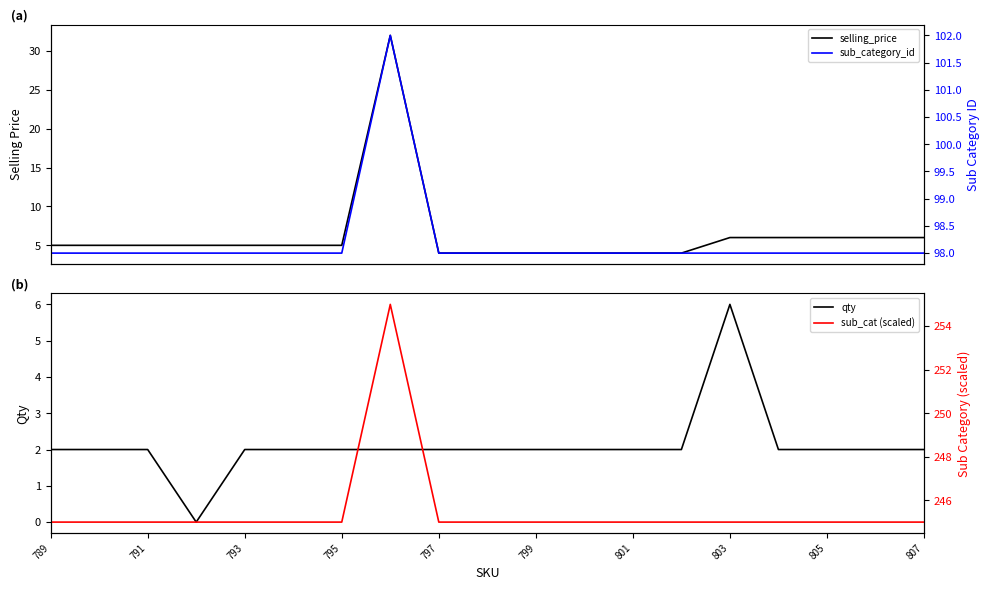

The value of qty at 801 is 1. True or false?

False